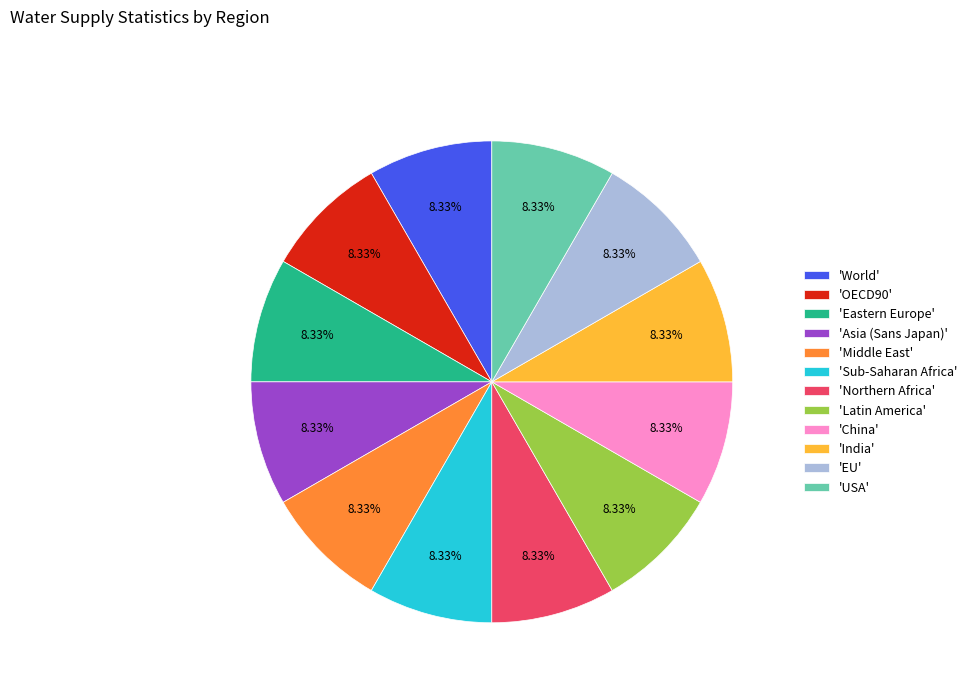

Is the sum of 'EU' and 'Latin America' greater than half?

No